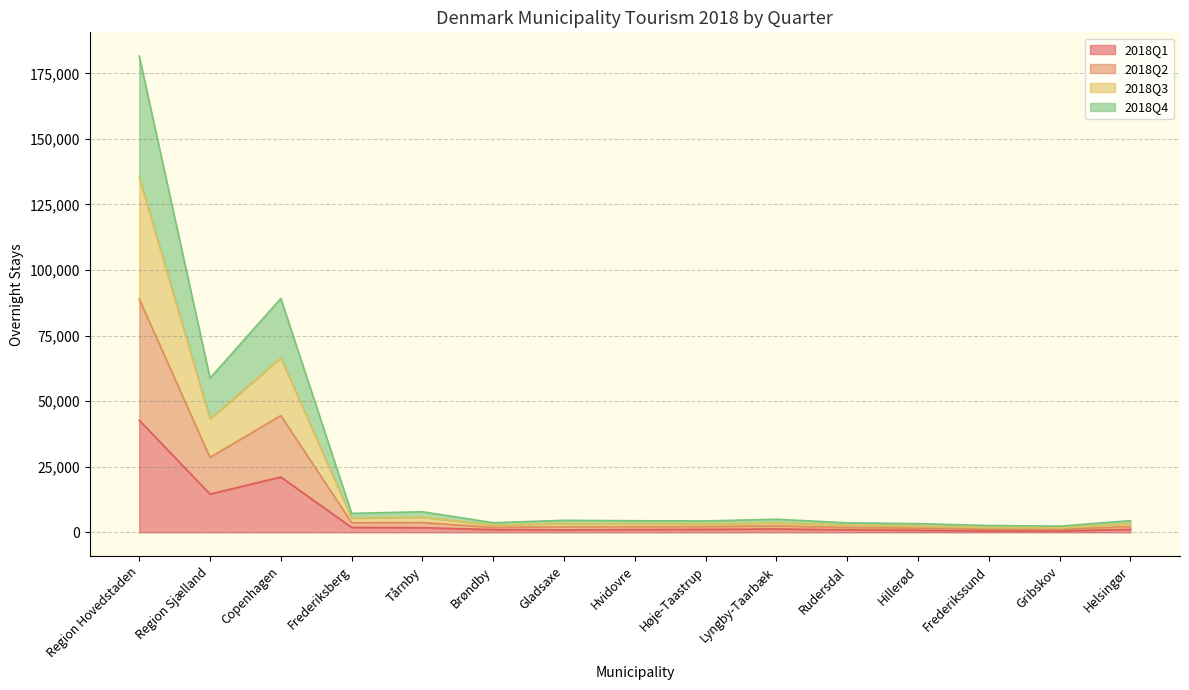

At which category does 2018Q2 reach its first local peak?

Copenhagen